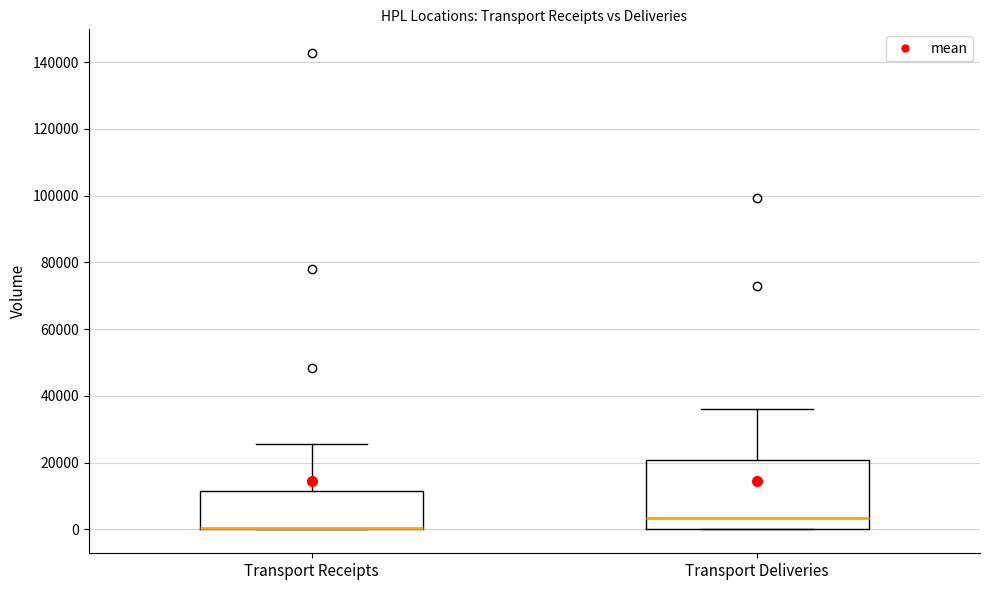

Which box is the tallest, from its lower edge to its upper edge?

Transport Deliveries